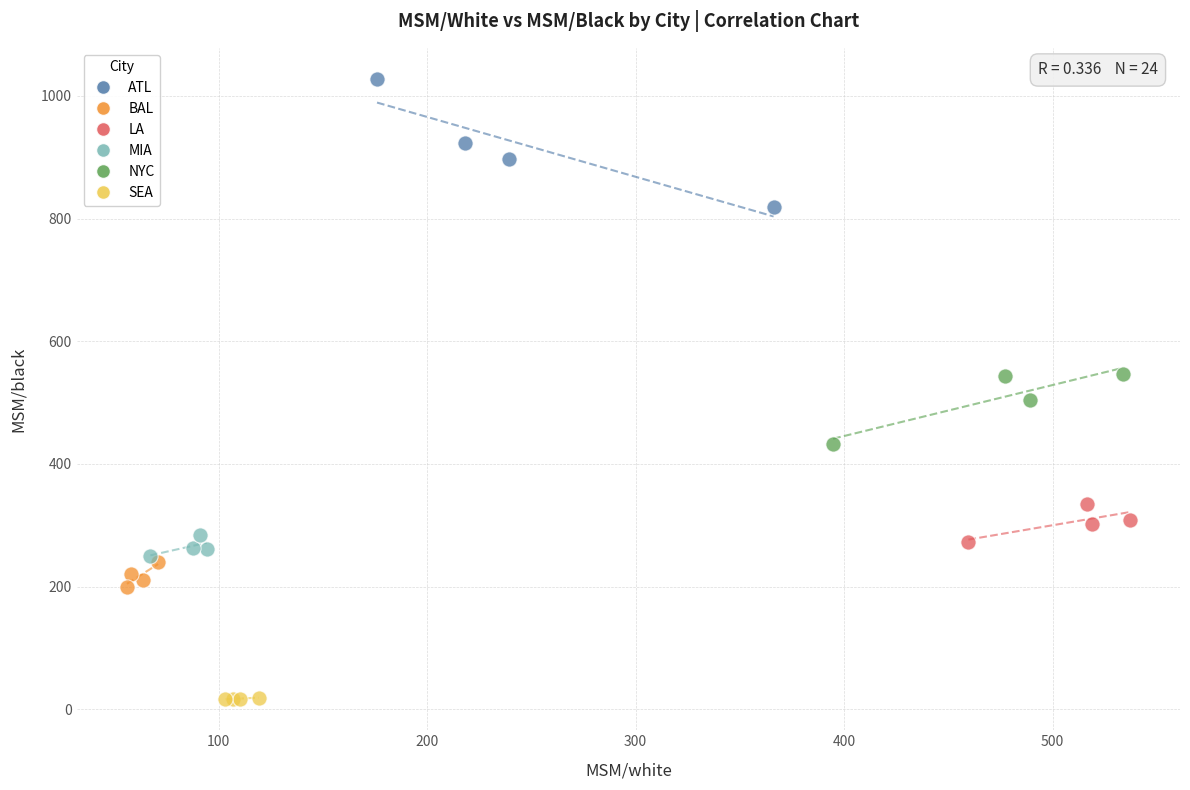

Which series has the largest Y range (max minus min)?

ATL